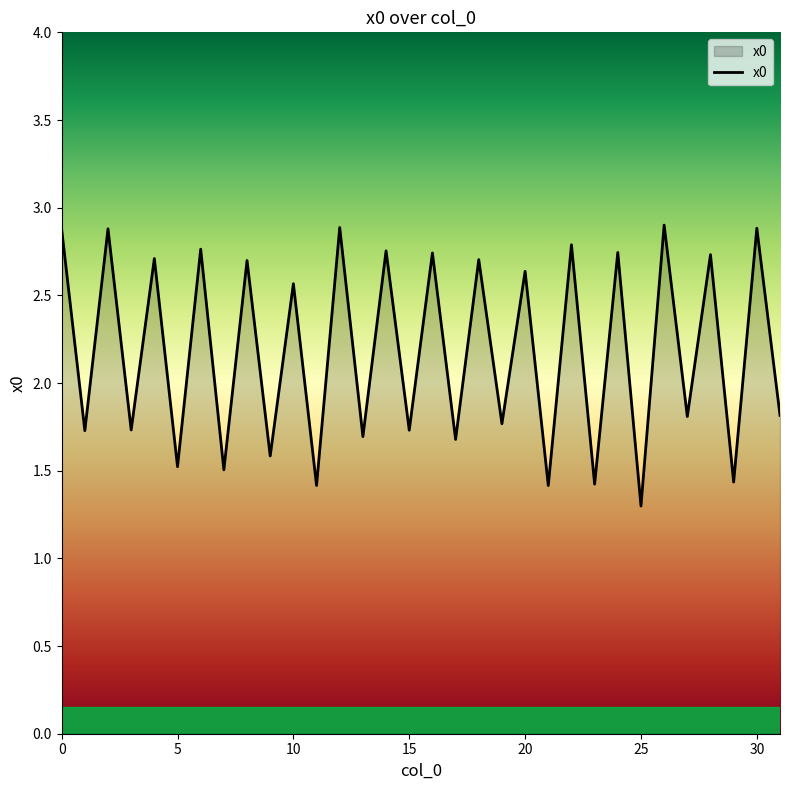

What is the difference between the maximum and minimum values?

1.6